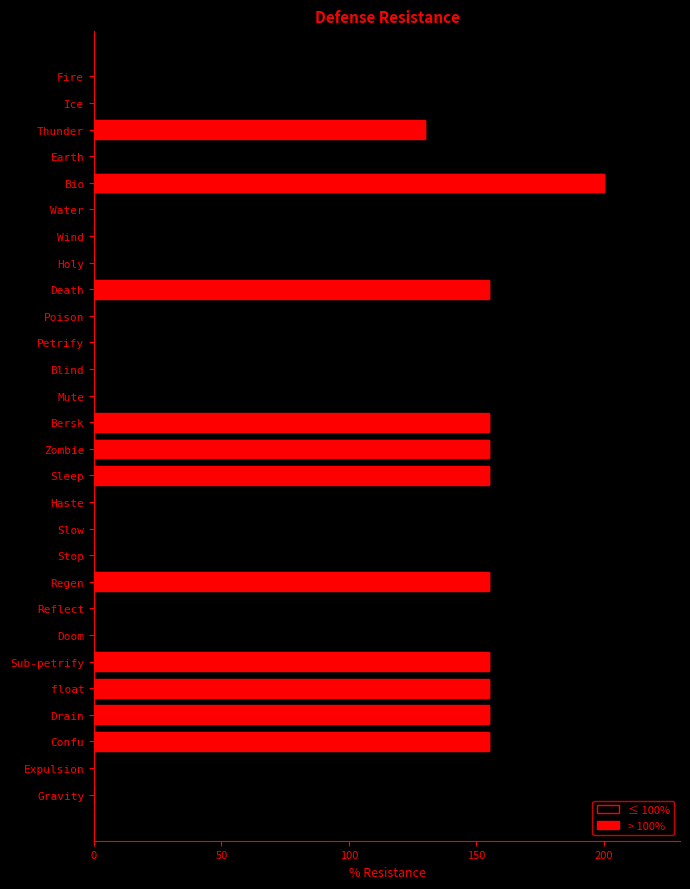

Is it true that > 100% equals 155 at Bersk?

True